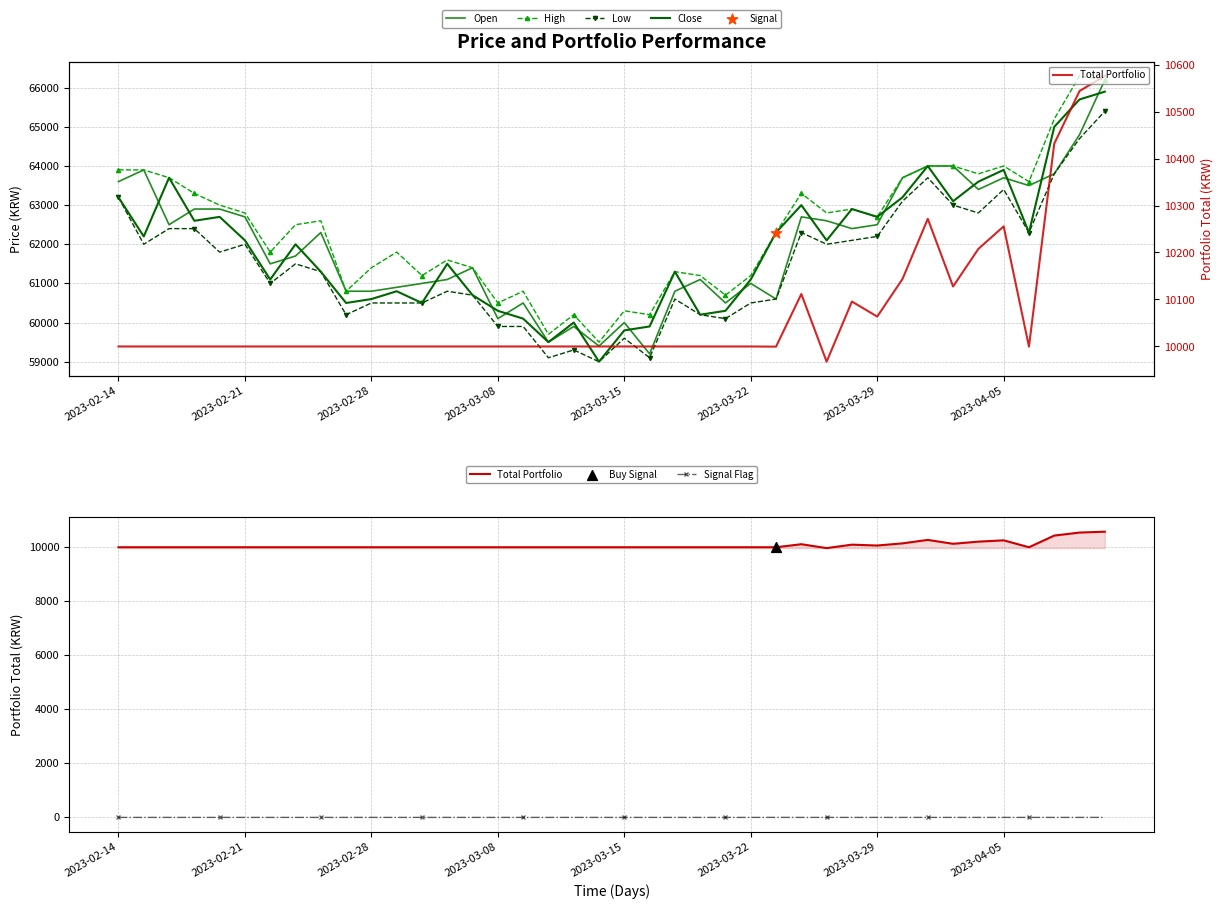

Which series has the widest spread of Y values?

Open